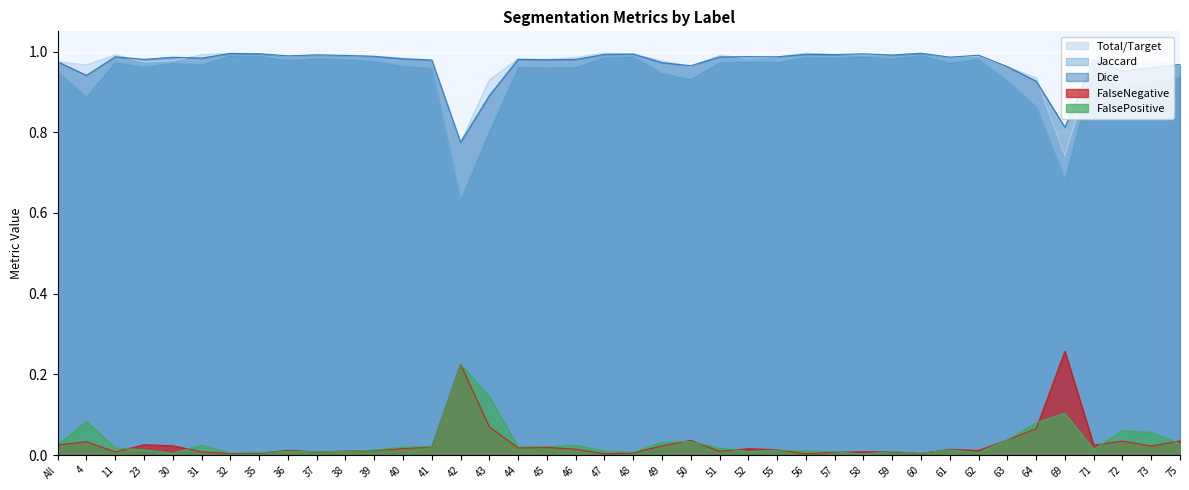

True or false: FalsePositive has a value of 0.0 at 44.

True